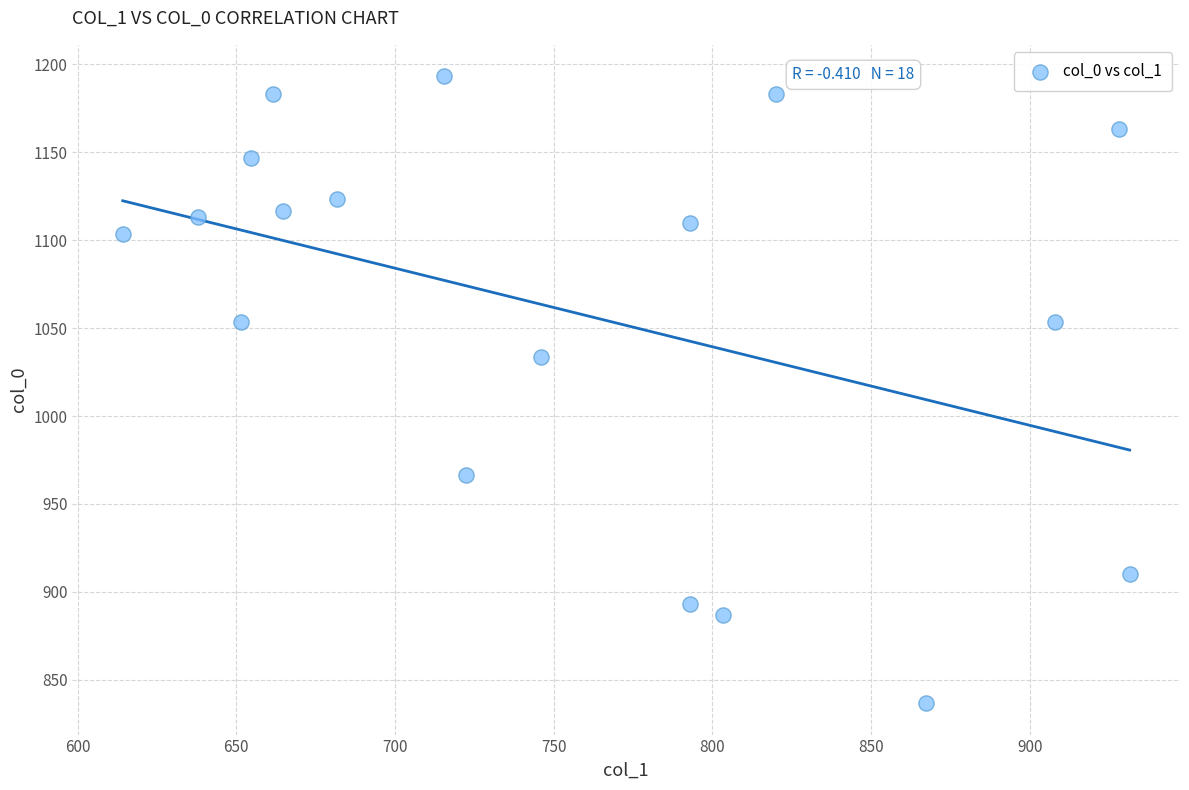

What Y value in the scatter plot is closest to 1015?

1033.3